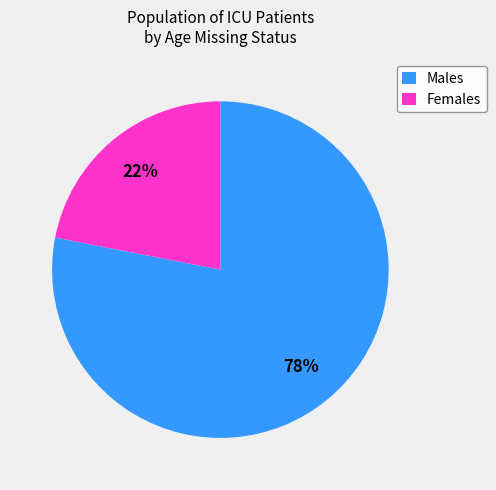

Which category accounts for the majority?

Males